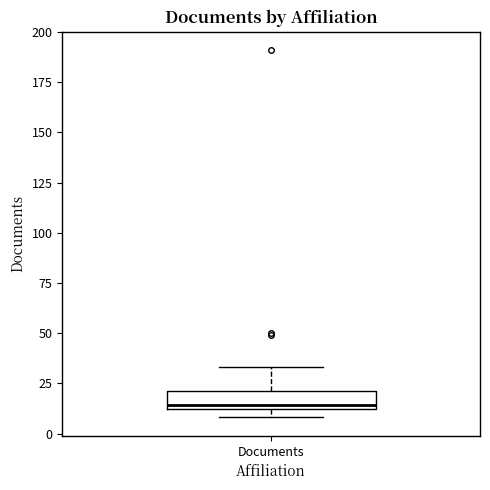

Read this box plot against the y-axis: the position of the median line, the range covered by the box, and the ends of both whiskers. The values are not printed on the chart, so give them approximately, as read against the axis.

median 15, box 10 to 20, whiskers 10 (just below the box's lower edge) to 35